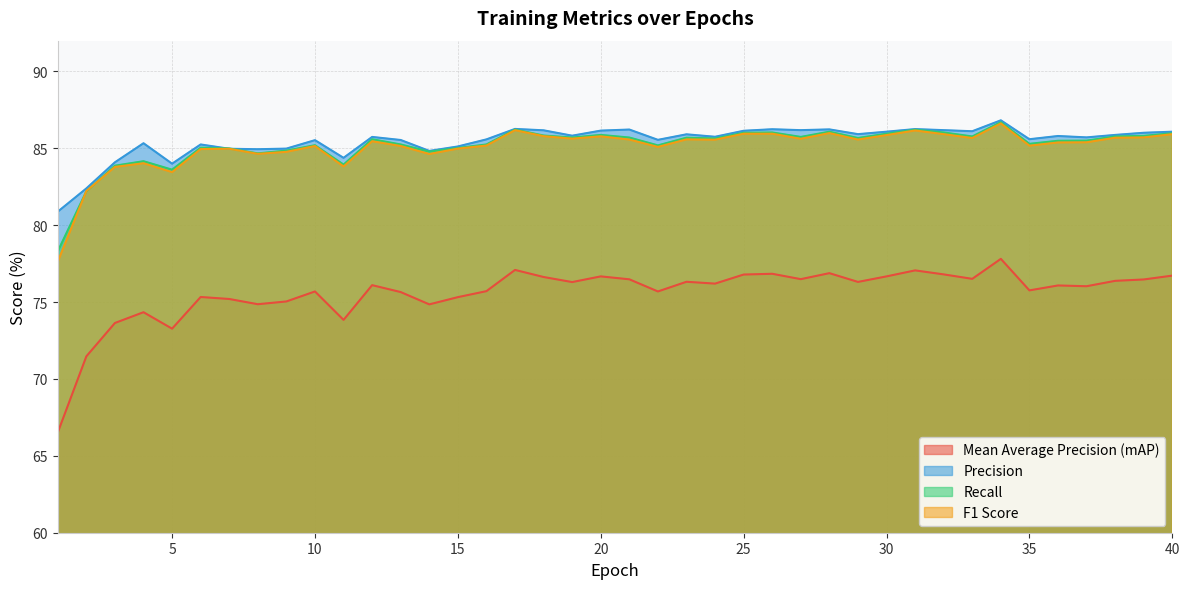

Reading left to right, what are all the values shown in this chart?

Precision: 80.9	82.4	84.1	85.3	84.0	85.2	85.0	84.9	85.0	85.5	84.4	85.7	85.5	84.8	85.1	85.6	86.3	86.2	85.8	86.2	86.2	85.5	85.9	85.8	86.1	86.2	86.2	86.2	85.9	86.1	86.2	86.2	86.1	86.8	85.6	85.8	85.7	85.9	86.0	86.1
Recall: 78.3	82.2	83.9	84.2	83.6	85.0	85.0	84.7	84.8	85.2	83.9	85.6	85.2	84.8	85.0	85.2	86.2	85.8	85.7	85.9	85.7	85.2	85.7	85.6	86.0	86.0	85.7	86.1	85.7	86.0	86.2	86.0	85.8	86.7	85.3	85.5	85.5	85.8	85.8	86.0
F1 Score: 77.6	82.2	83.8	84.0	83.5	85.0	85.0	84.6	84.8	85.2	83.8	85.5	85.2	84.6	85.0	85.2	86.2	85.8	85.6	85.8	85.6	85.1	85.6	85.6	86.0	86.0	85.6	86.0	85.6	85.9	86.2	85.9	85.7	86.6	85.2	85.4	85.4	85.7	85.7	85.9
Mean Average Precision (mAP): 66.5	71.5	73.6	74.3	73.3	75.3	75.2	74.9	75.0	75.7	73.8	76.1	75.7	74.8	75.3	75.7	77.1	76.6	76.3	76.7	76.5	75.7	76.3	76.2	76.8	76.8	76.5	76.9	76.3	76.7	77.1	76.8	76.5	77.8	75.8	76.1	76.0	76.4	76.5	76.7